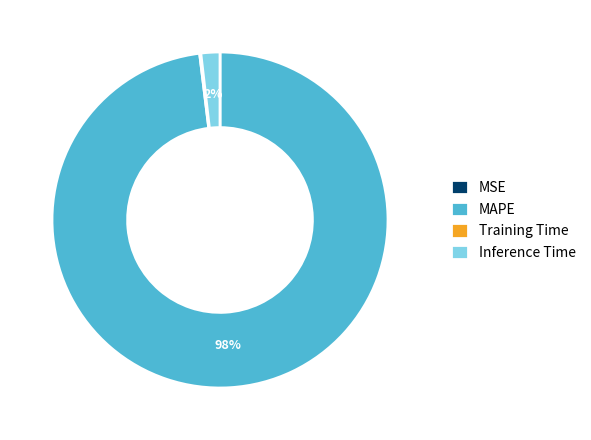

True or false: Inference Time accounts for 11% of the total.

False